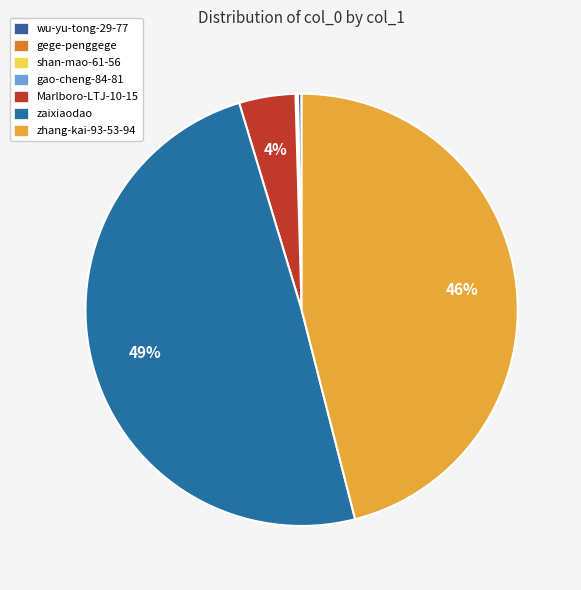

What percentage do gege-penggege and wu-yu-tong-29-77 together represent?

0.3%